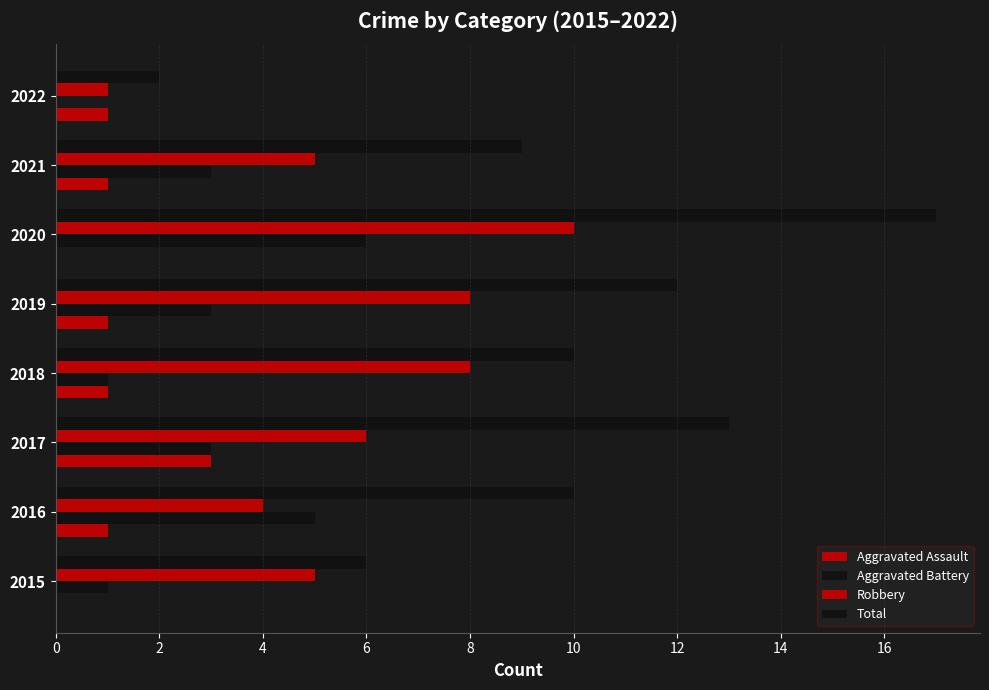

How many data points does each series have?

8